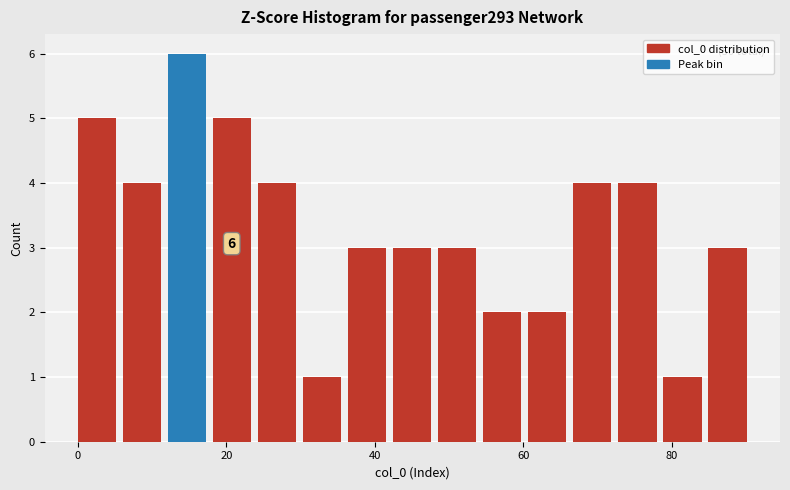

Read against the x-axis, roughly where is the centre of the tallest bar?

14